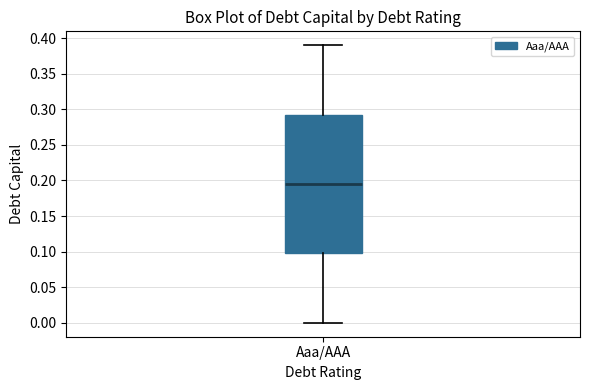

Where does the upper whisker of the box for Aaa/AAA end on the y-axis? The values are not printed on the chart, so give them approximately, as read against the axis.

0.390